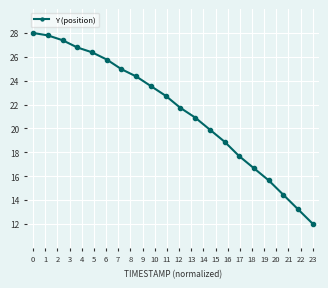

What is the difference between the second highest and minimum values?

15.8